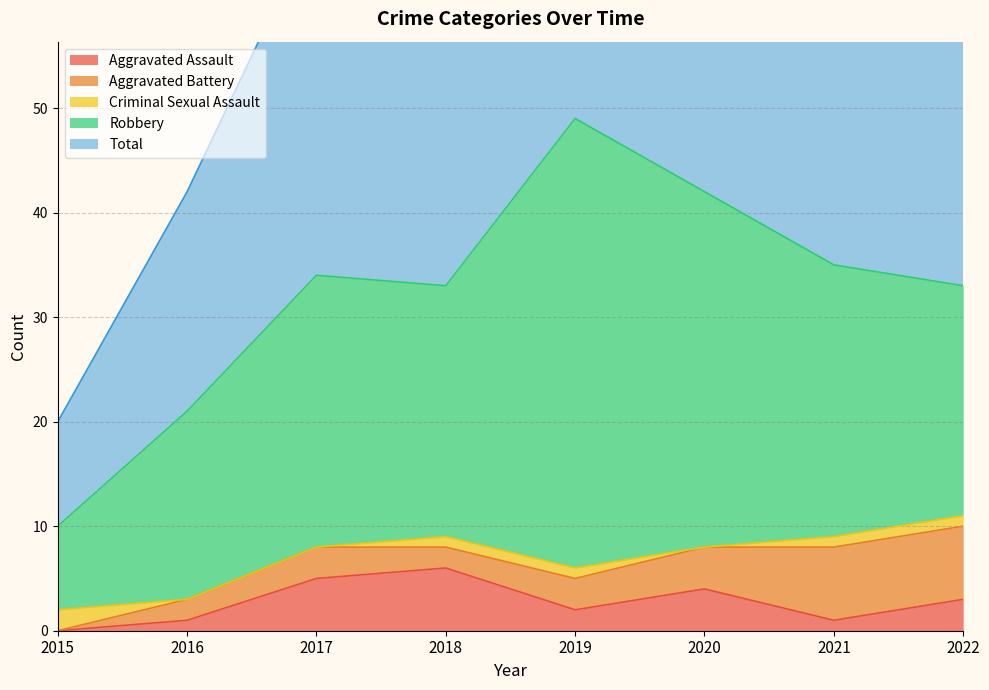

What are all the series names shown in the legend?

Aggravated Assault, Aggravated Battery, Criminal Sexual Assault, Robbery, Total